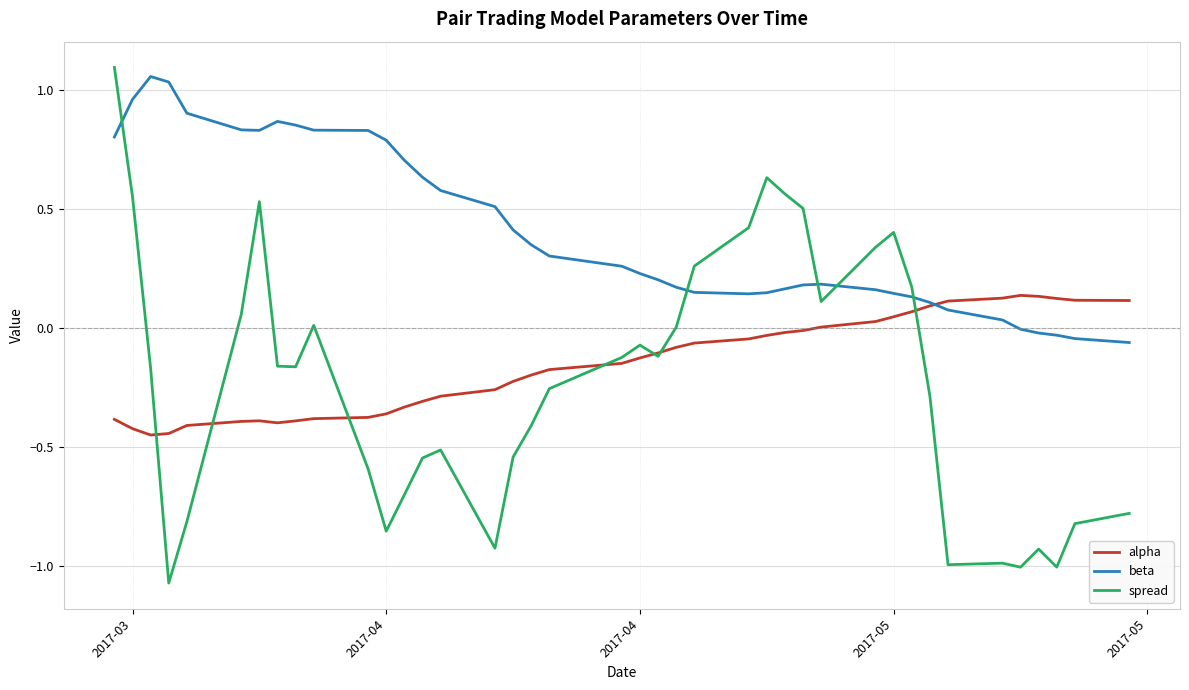

Which series has the largest total across all categories?

beta